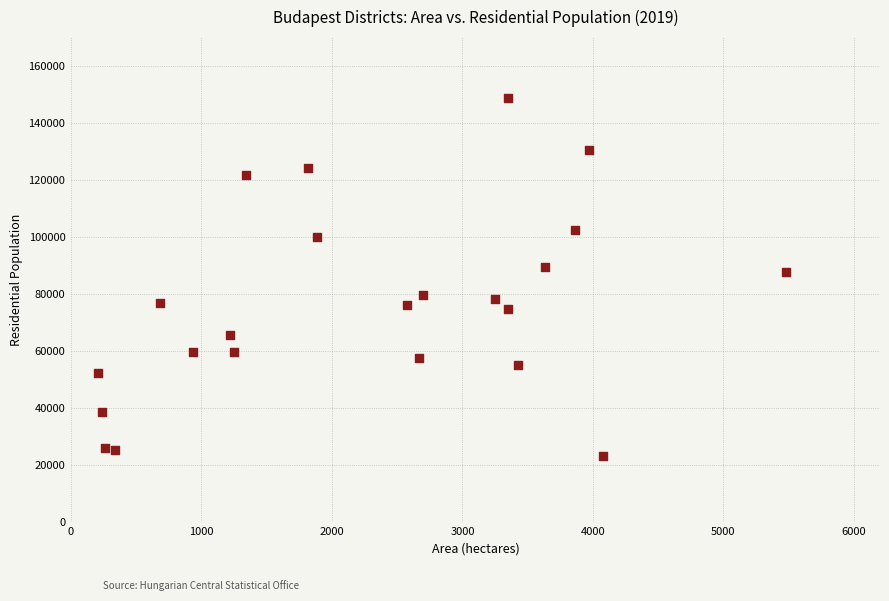

What is the range of X values (max minus min)?

5273